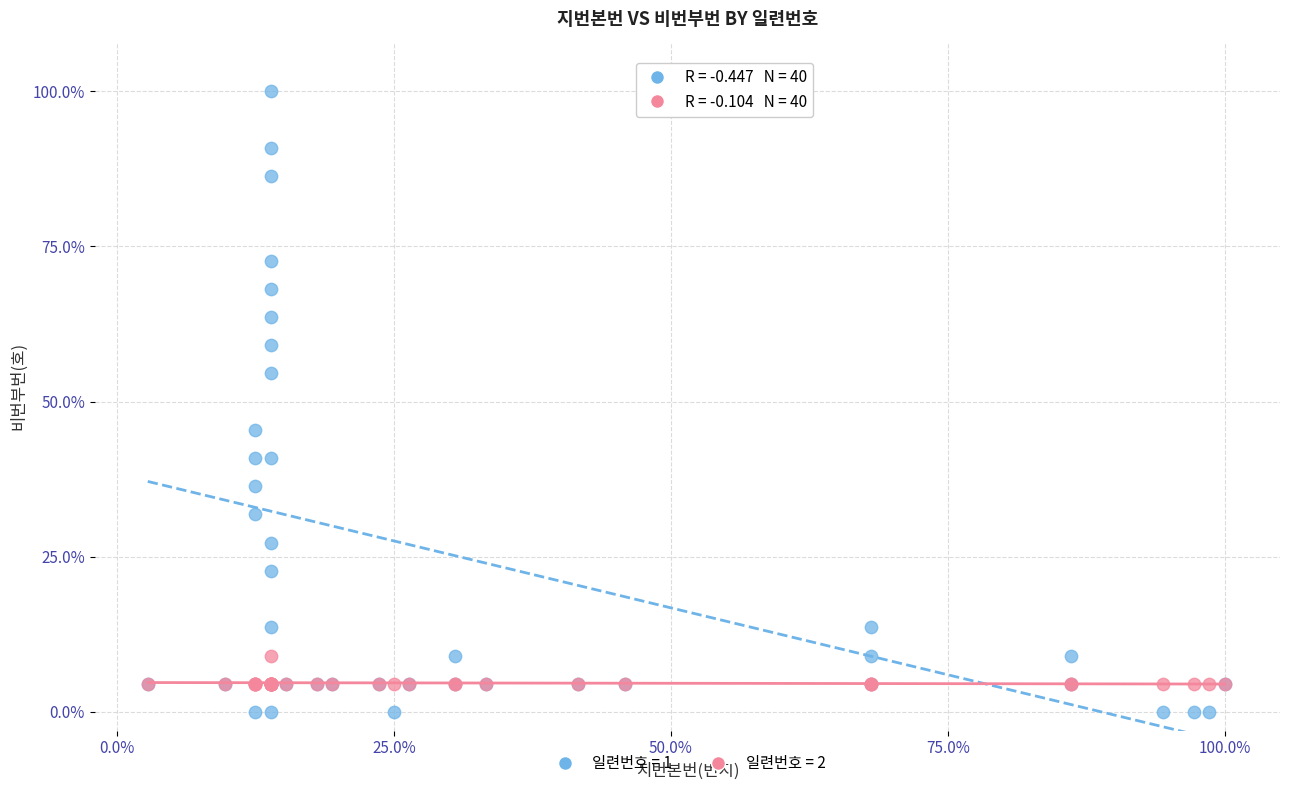

What are all the series names shown in the legend?

일련번호 = 1, 일련번호 = 2